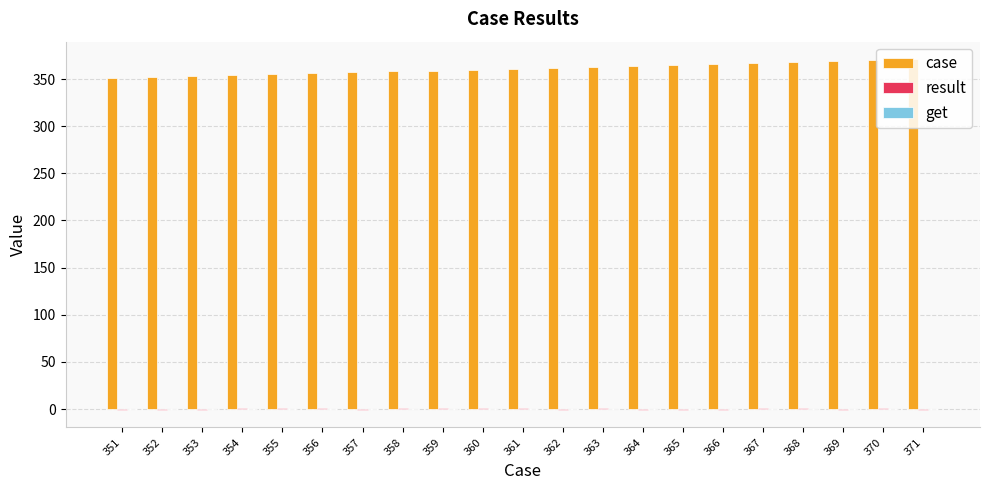

Which series has the largest total across all categories?

case